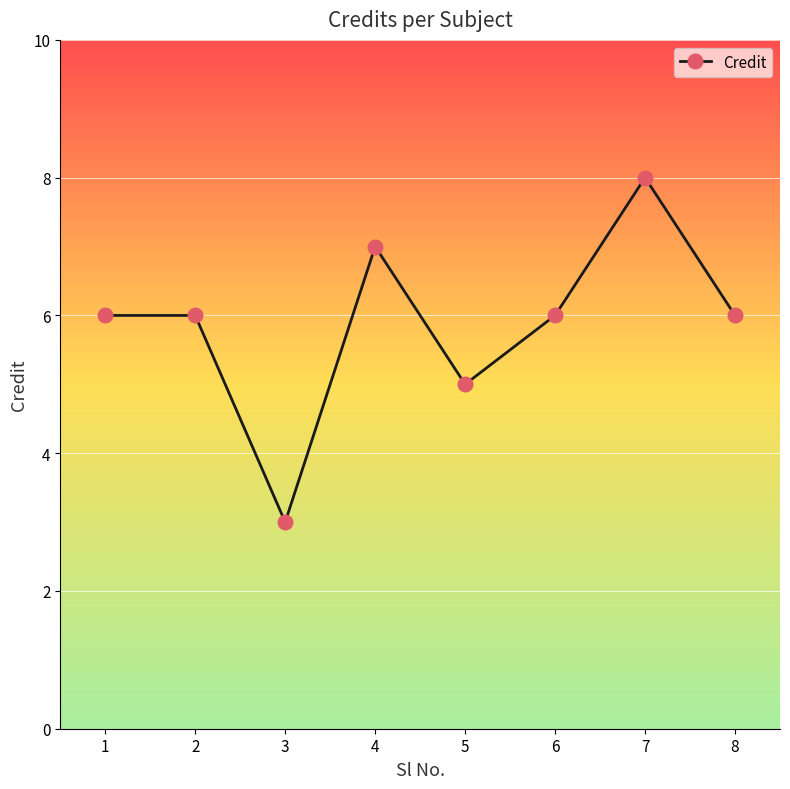

What is the greatest value displayed?

8